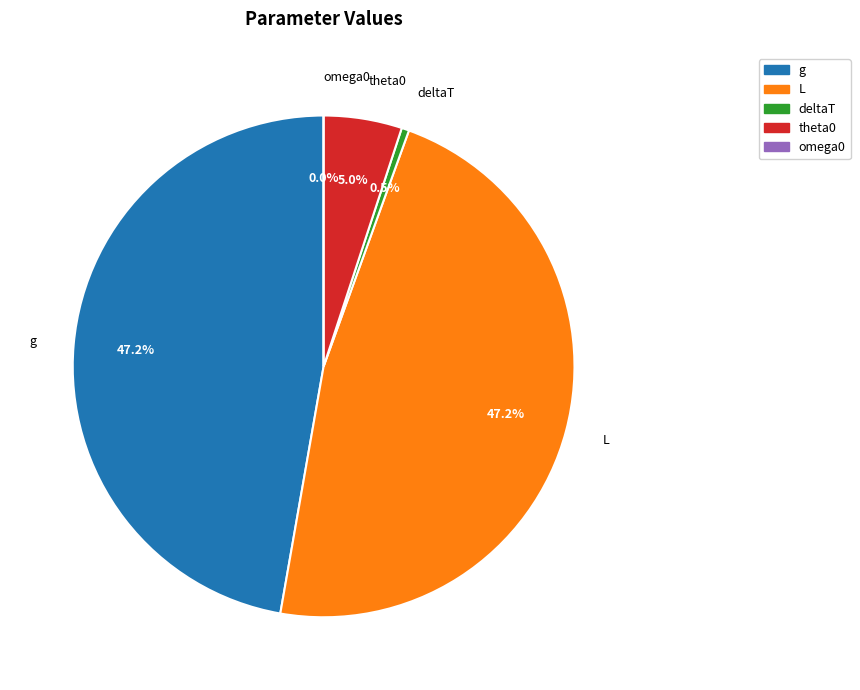

Is there any slice that represents more than half of the pie?

No